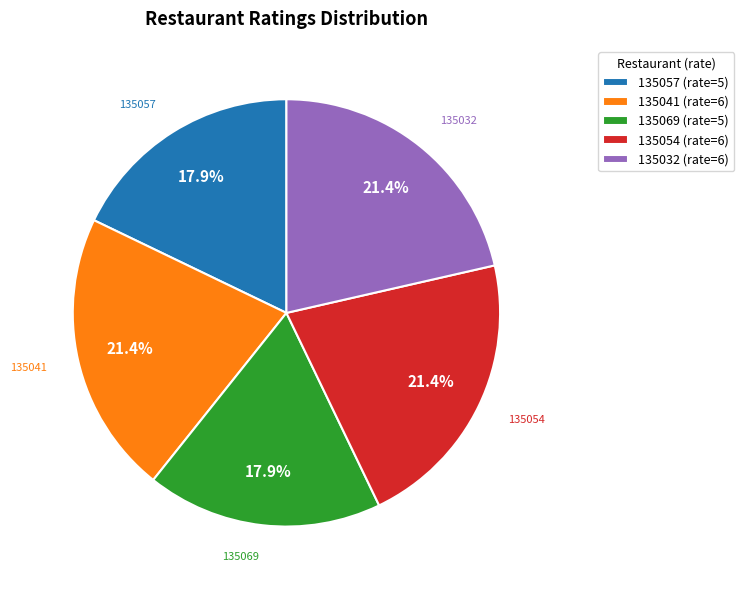

To the nearest percent, what is the combined percentage of 135041 and 135032?

43%